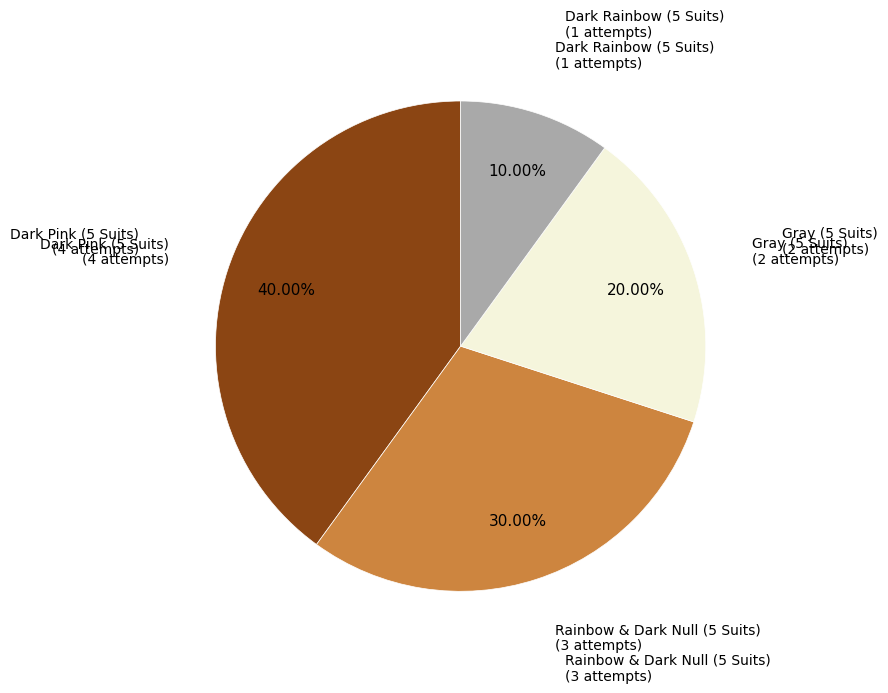

How many segments does this pie chart have?

4